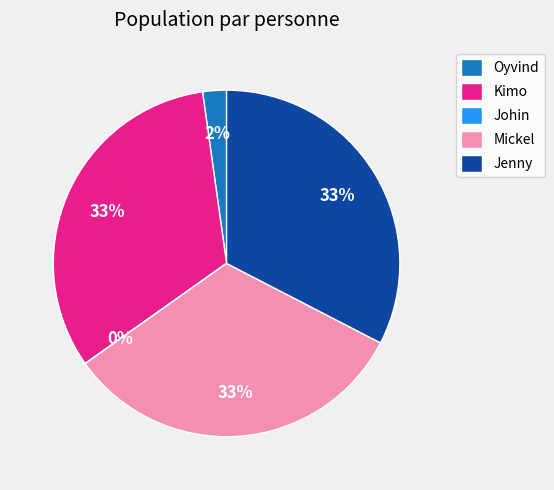

Approximately how many times larger is the value at Mickel compared to Kimo?

1.0